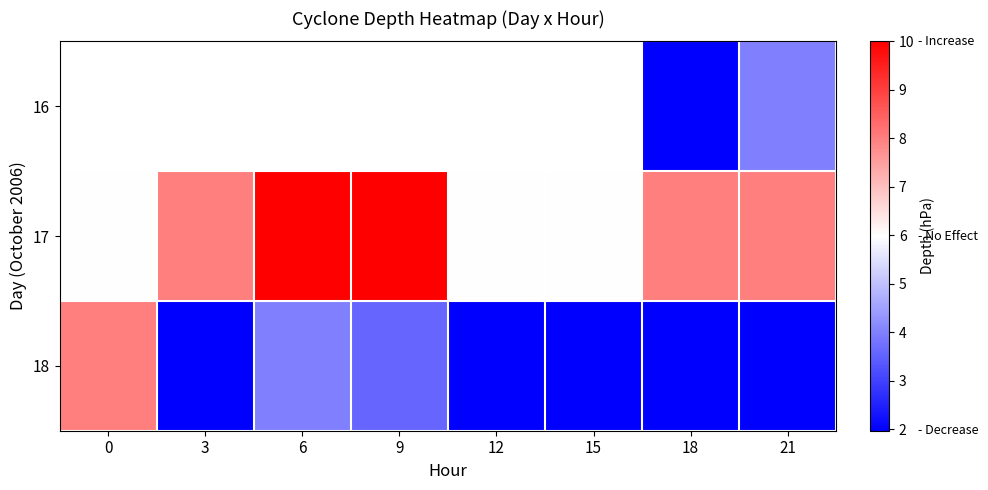

Which series changed the most between 12 and 18?

17